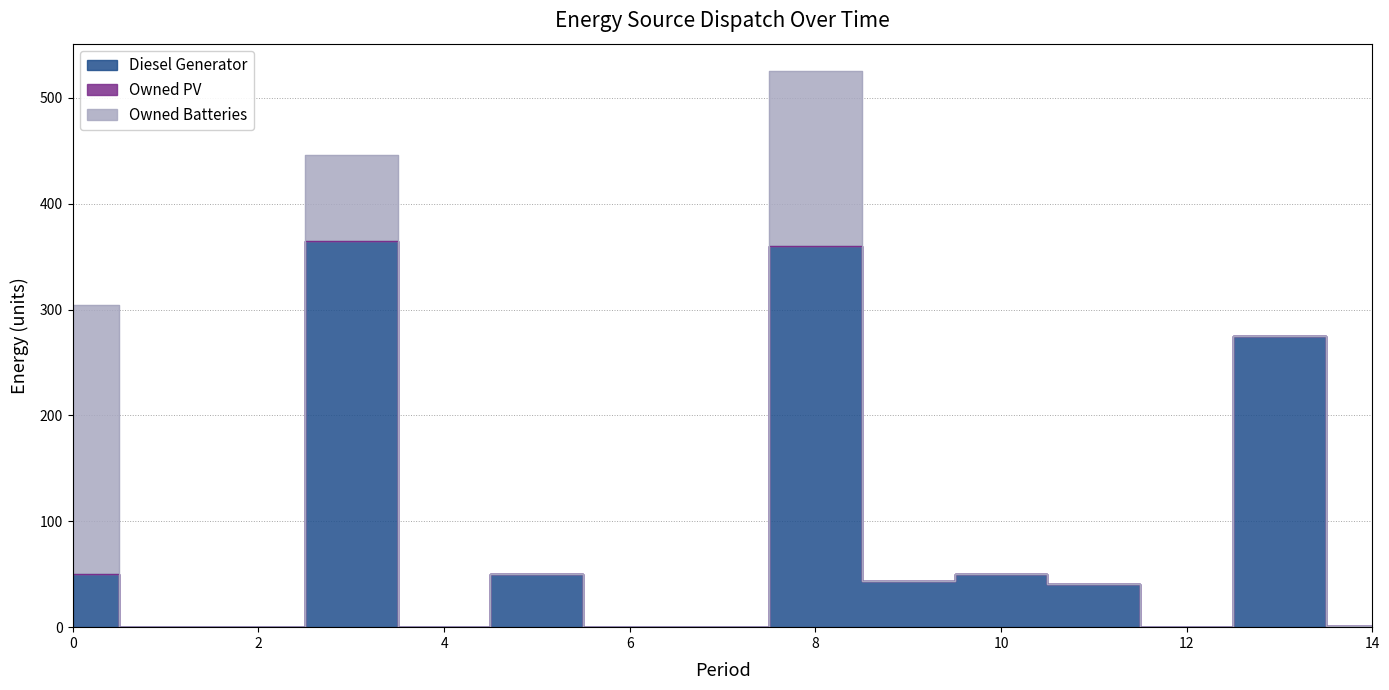

The value of Diesel Generator at 0 is 78. True or false?

False